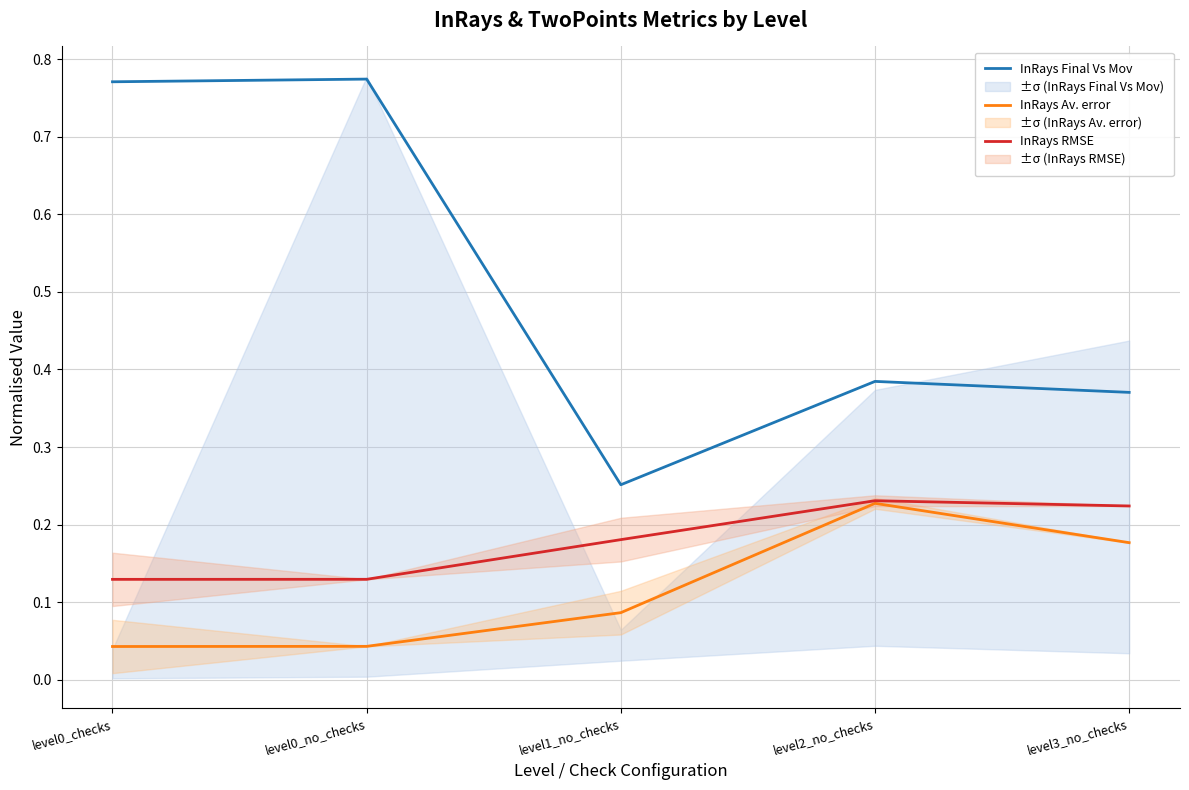

Count the InRays RMSE values in the range 0 to 1.

5